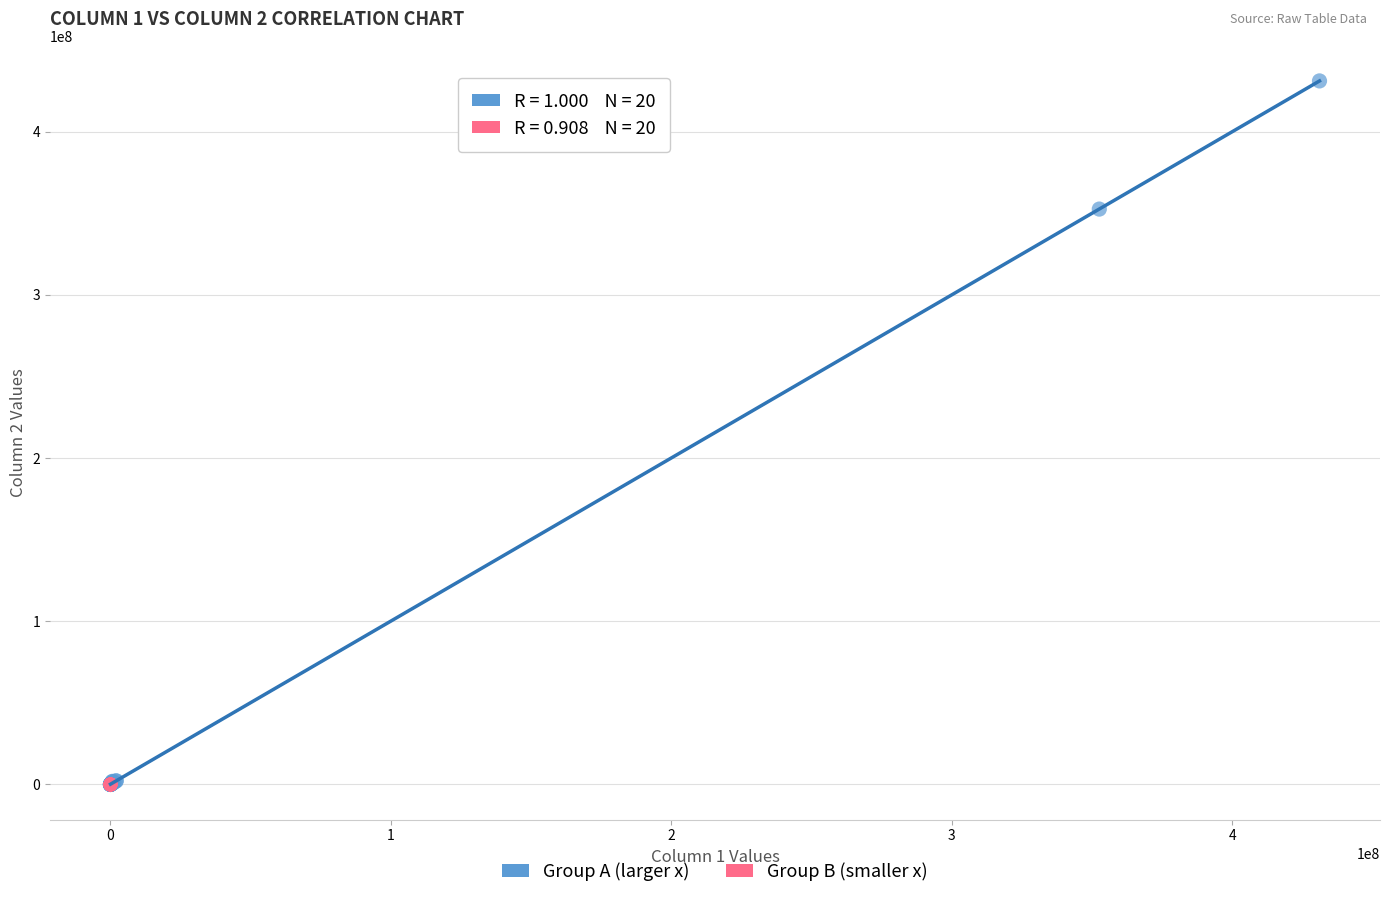

Which series has the largest Y range (max minus min)?

Group A (larger x)